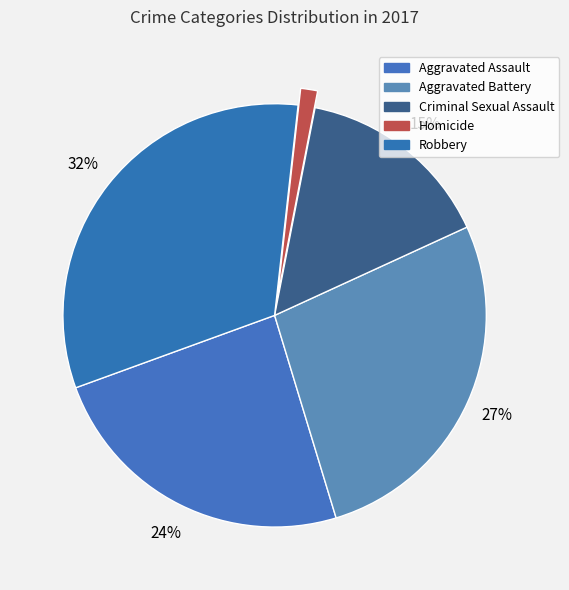

What percentage is NOT represented by Homicide?

98.7%